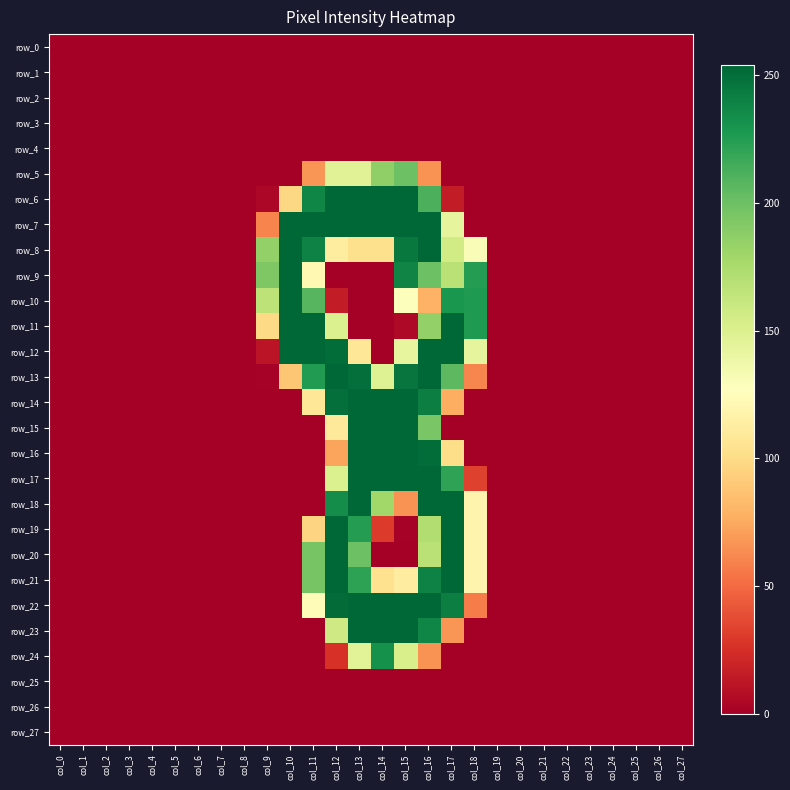

What is the total value across all series at col_16?

4092